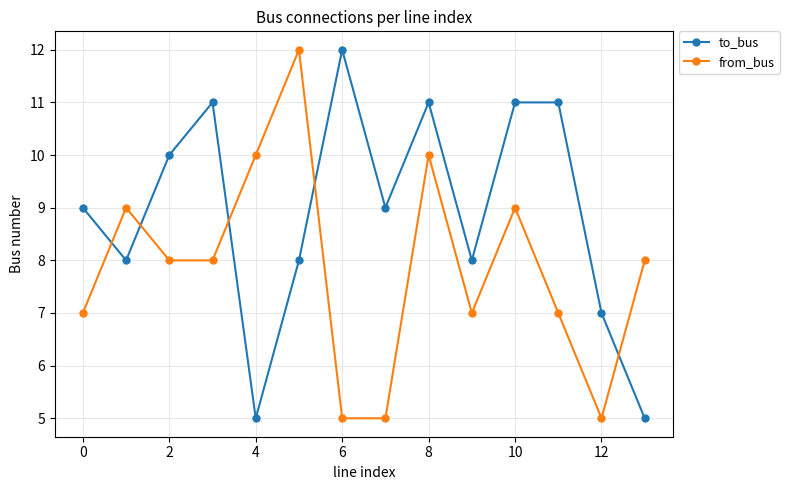

What is the lowest value of the from_bus series?

5